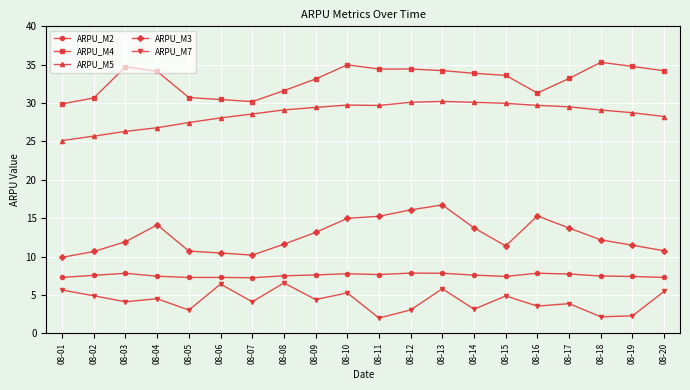

True or false: ARPU_M2 and ARPU_M3 cross at least once.

False